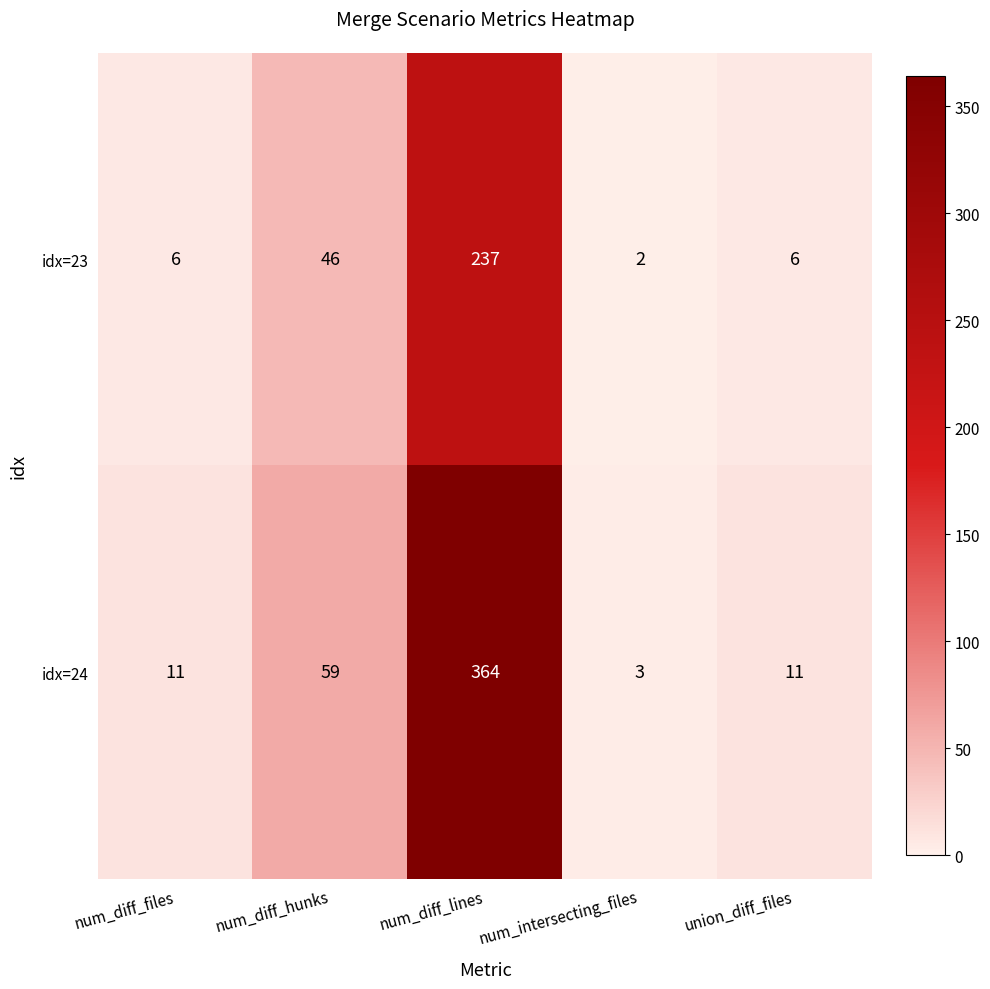

Reading left to right, extract all data points from this chart.

idx=23: 6	46	237	2	6
idx=24: 11	59	364	3	11